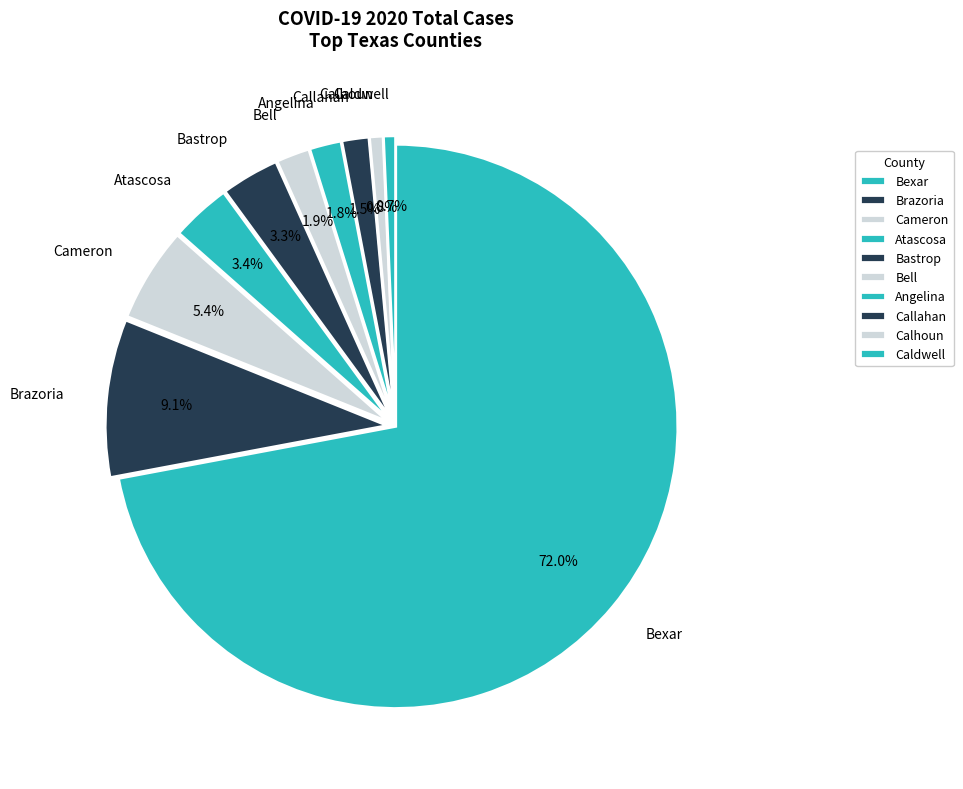

Which has a higher value, Bell or Bastrop?

Bastrop